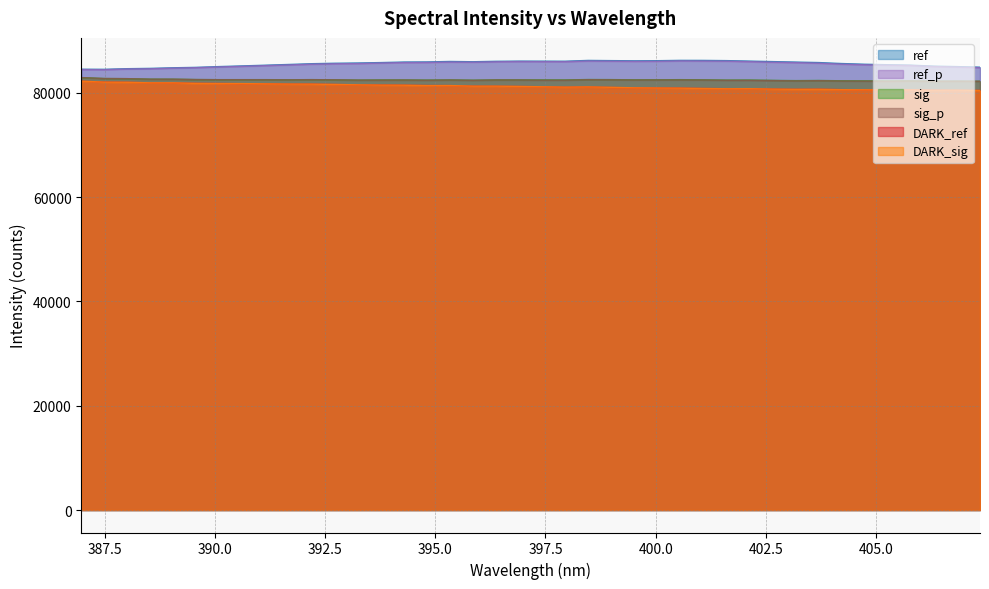

What is the spread (max minus min) of values at 390.6294?

3411.6